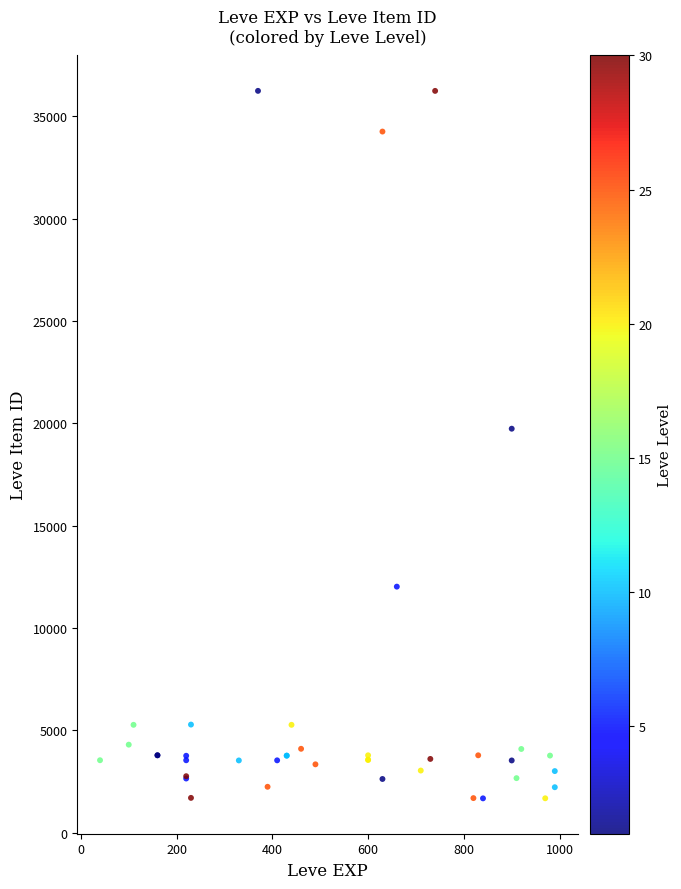

What Y value in the scatter plot is closest to 18967?

19744